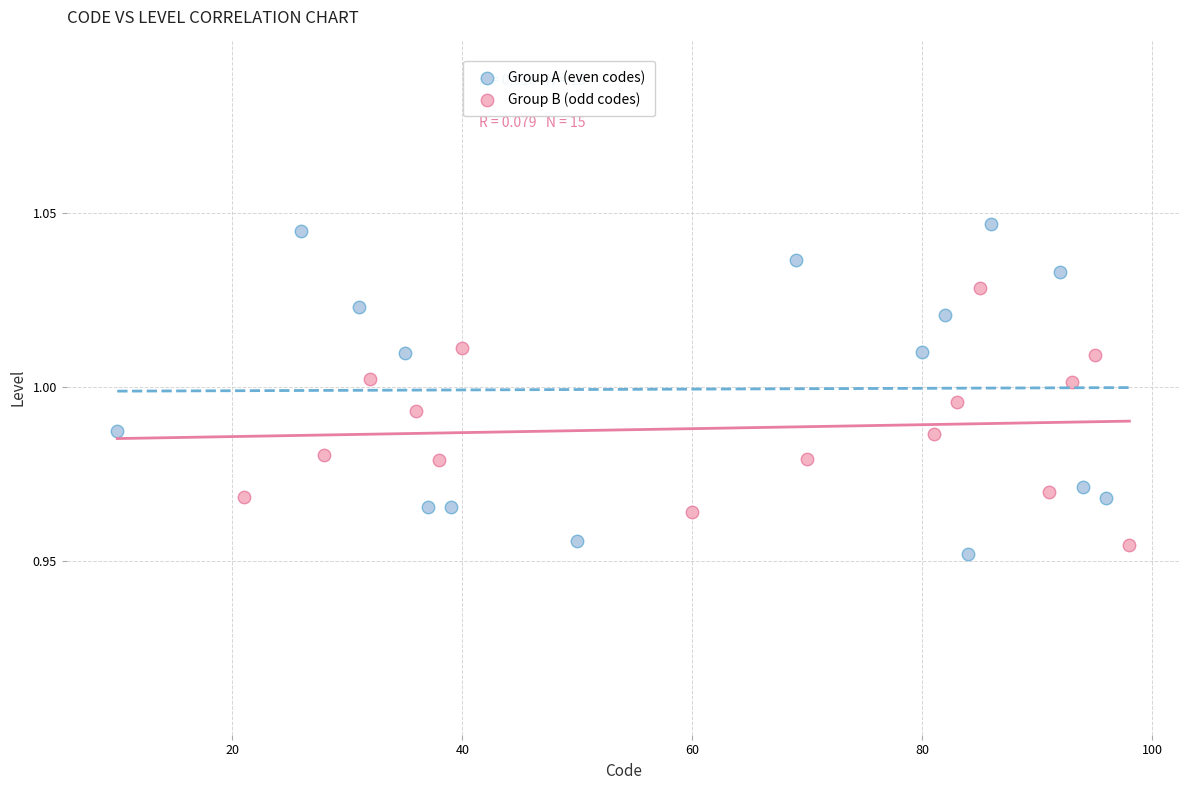

Which series has the largest Y range (max minus min)?

Group A (even codes)